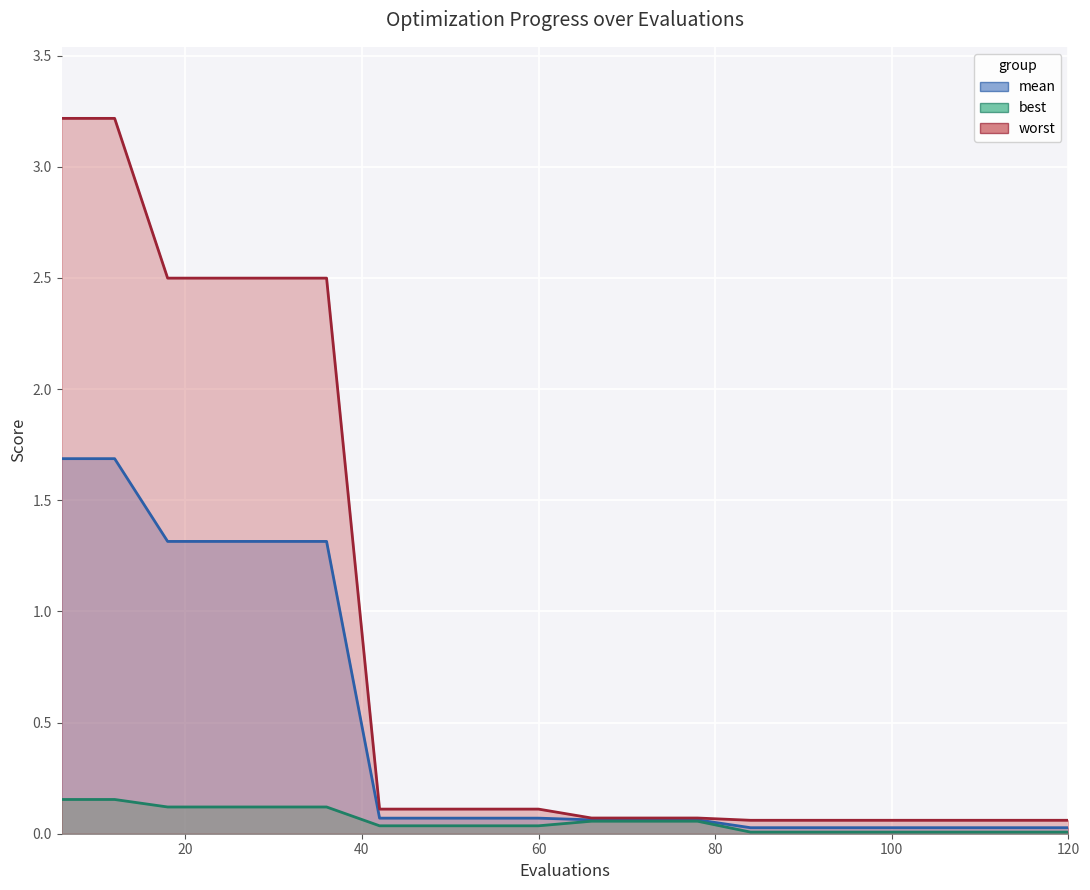

Rank the series at 66 from highest to lowest value.

worst, mean, best